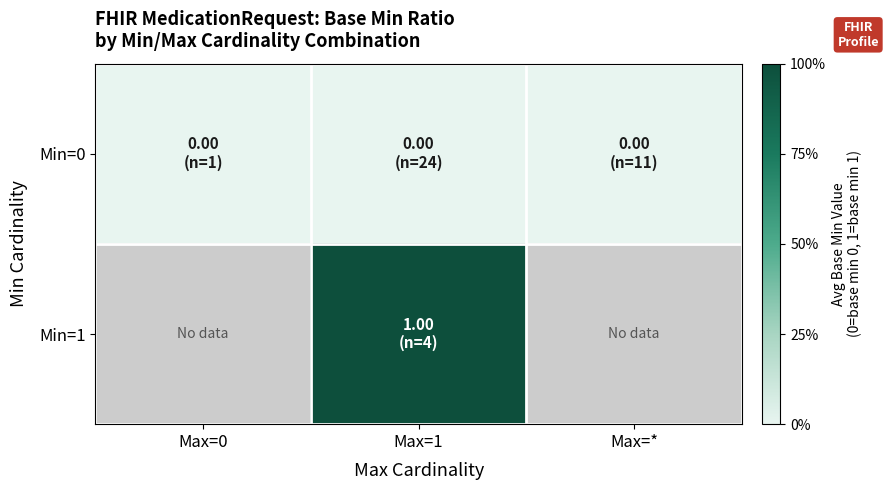

True or false: Min=0 has a value of 0.0 at Max=0.

True